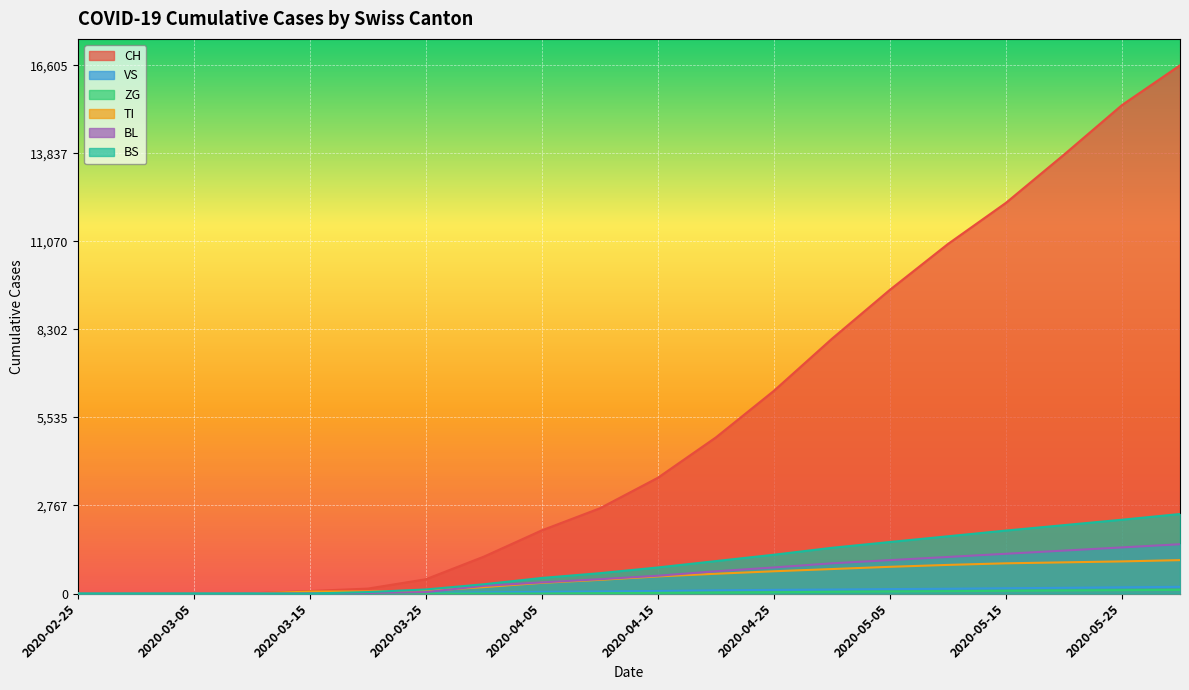

At 2020-05-05, list the series in order from largest to smallest.

CH, BS, BL, TI, VS, ZG